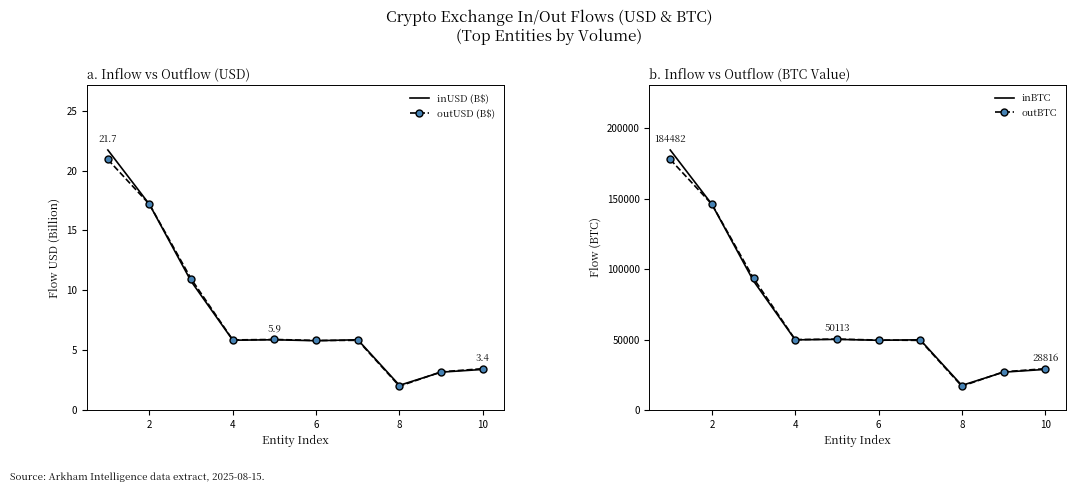

Rank the categories by inUSD (B$) value from highest to lowest.

0, 2, 4, 12, 8, 6, 10, 9, 8, 7